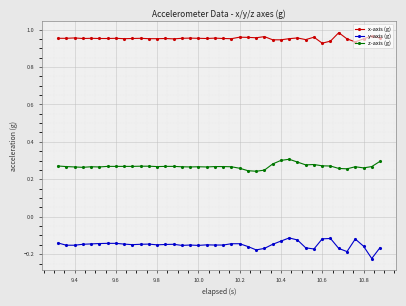

How many lines are shown in the chart?

3